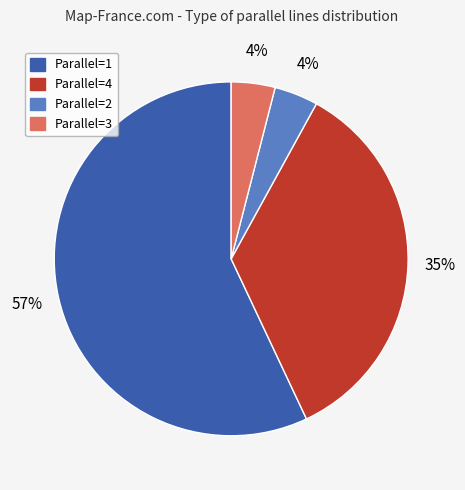

To the nearest percent, what is the average slice percentage?

25%